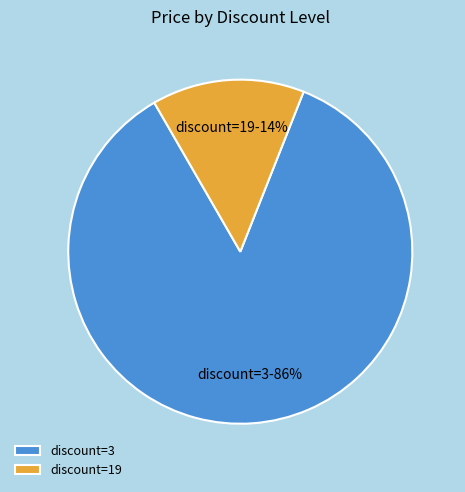

Combined, do discount=3 and discount=19 account for over 50%?

Yes